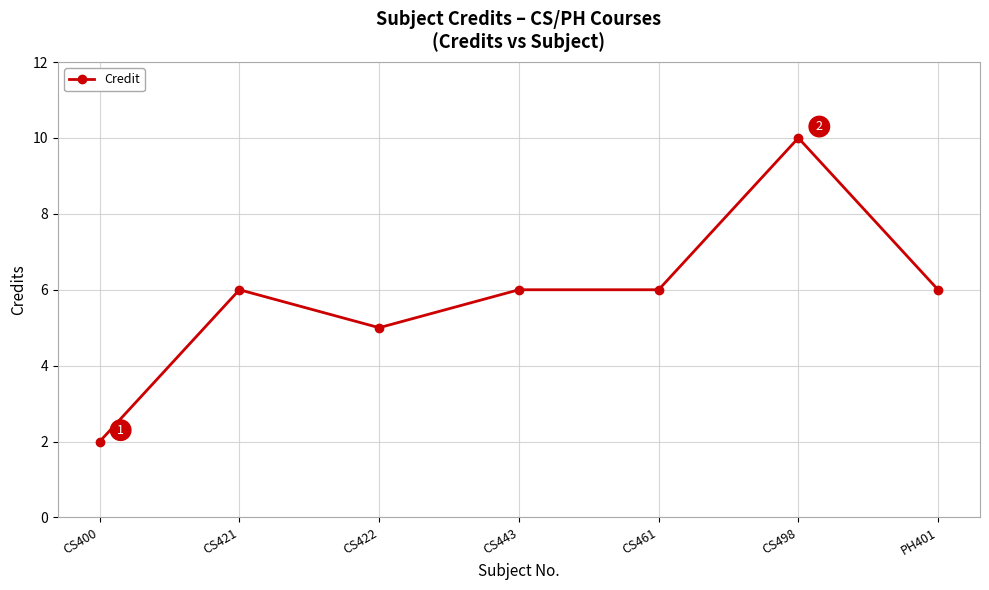

What is the difference between the second highest and minimum values?

4